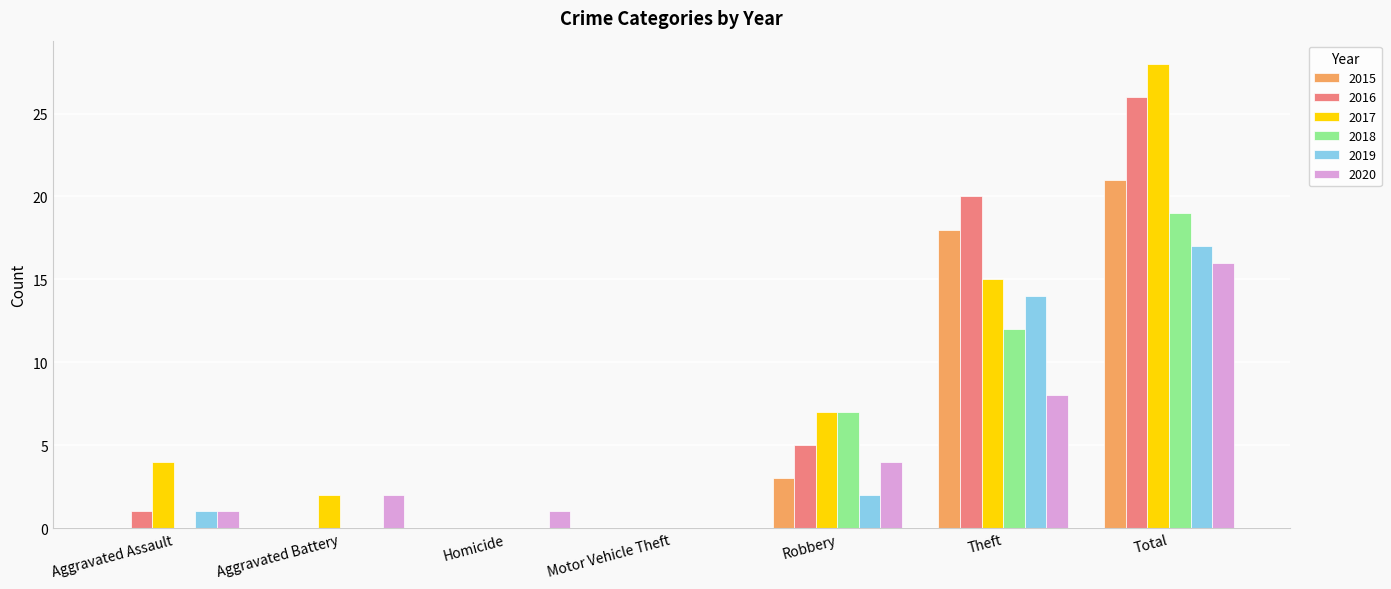

The 2017 series shows 3 at Aggravated Battery. True or false?

False